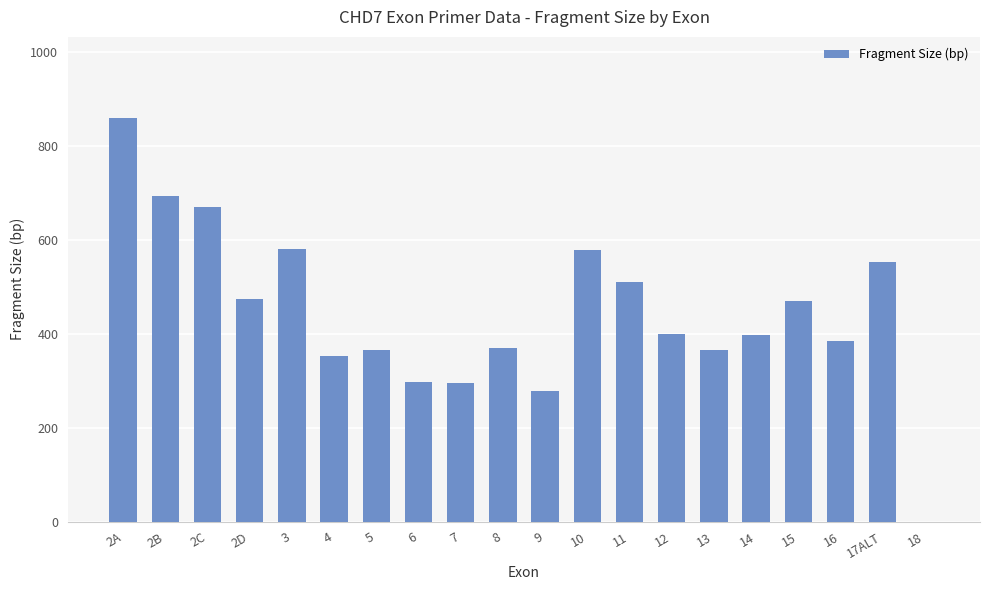

Count the number of categories in the chart.

20